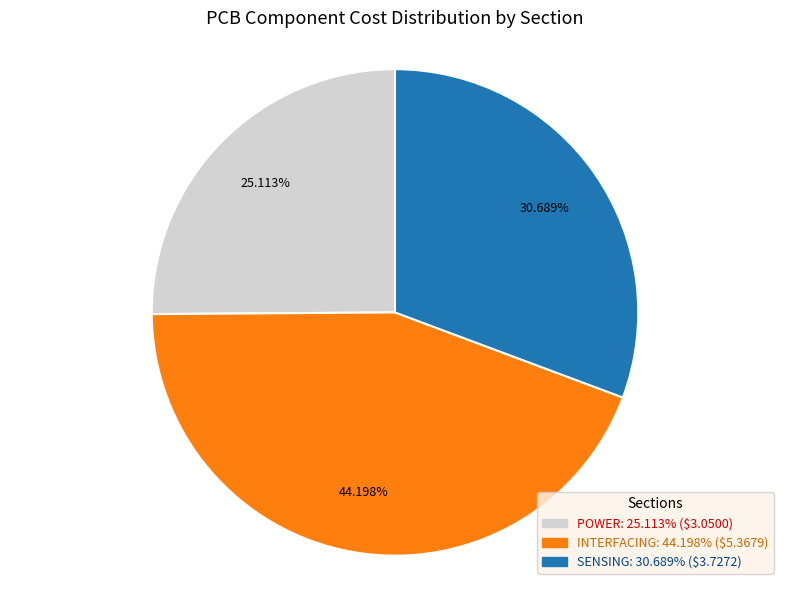

Count the number of slices in the pie.

3